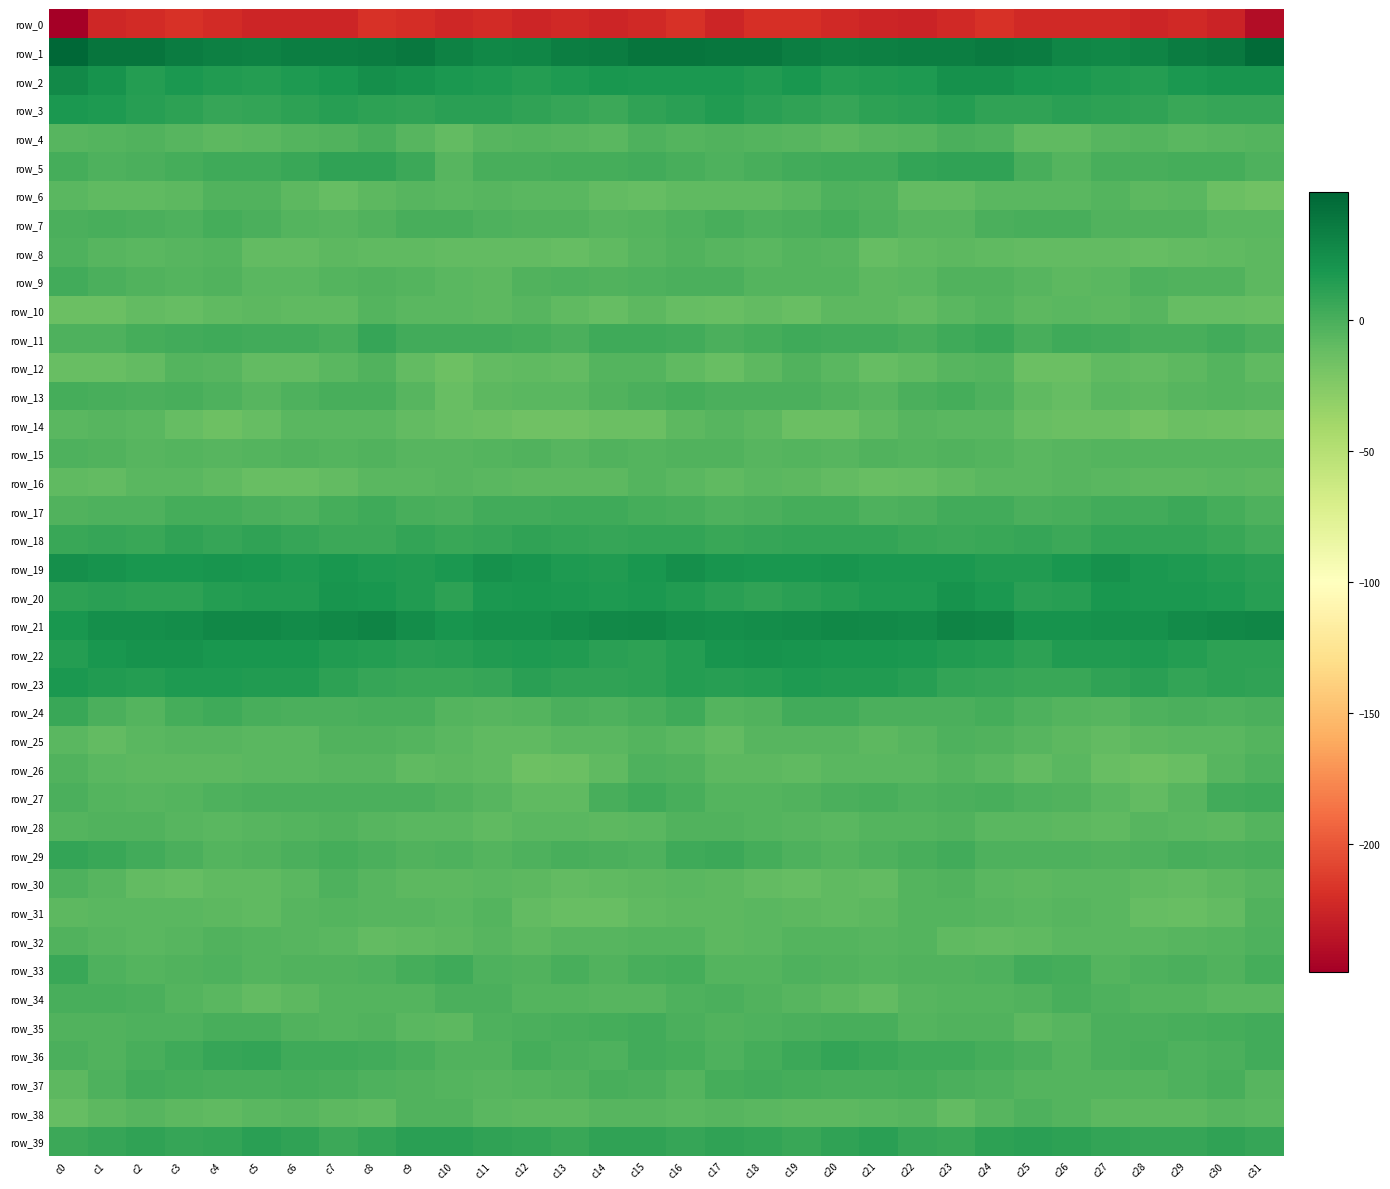

Which series has the largest range (max minus min)?

row_0